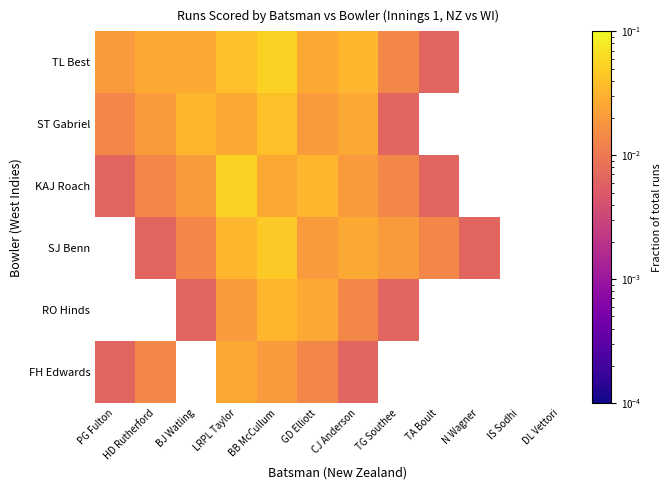

At how many categories does at least one series exceed 0?

10